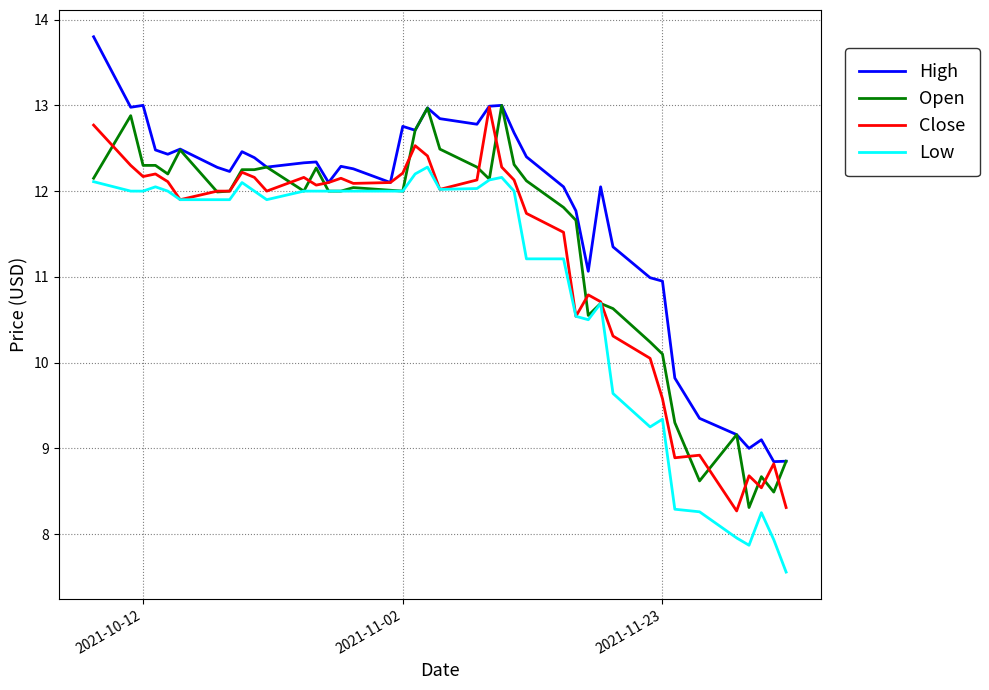

What is the smallest value displayed?

7.6